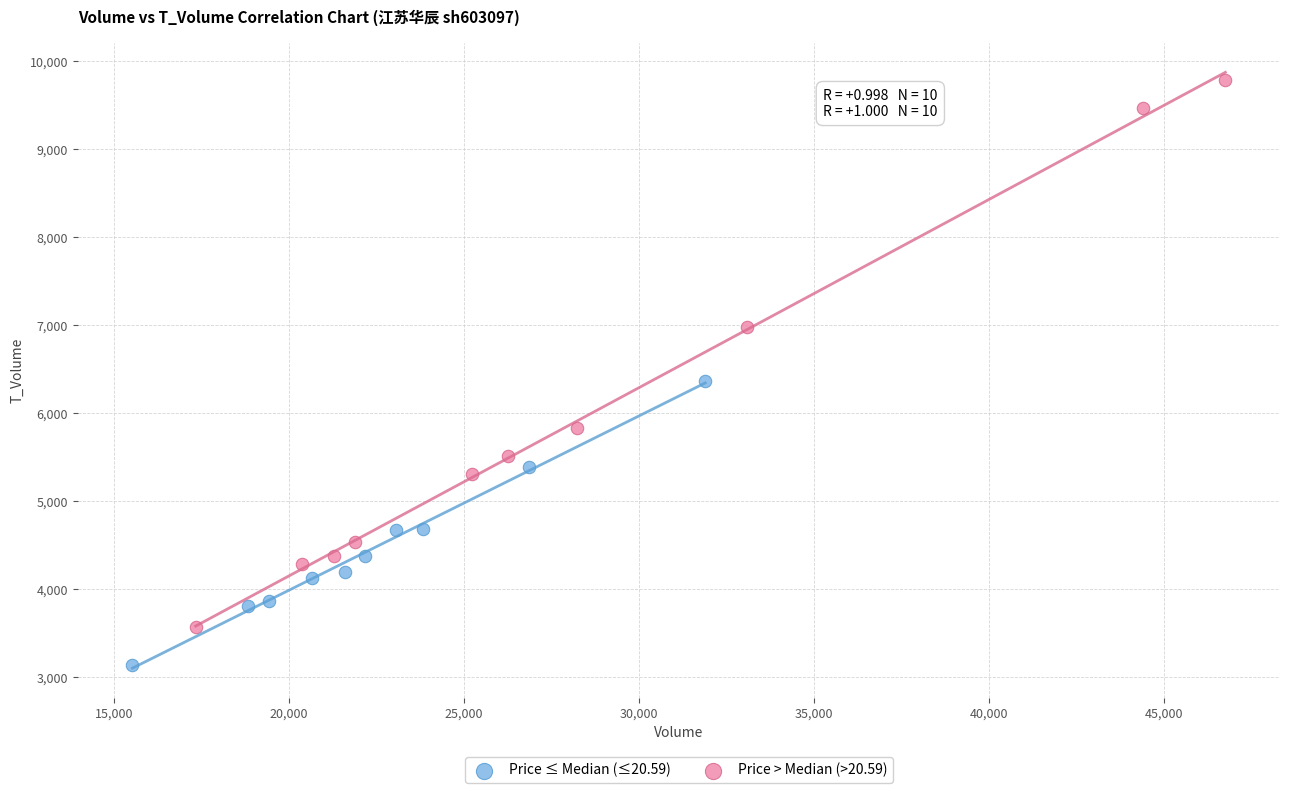

Which series has the widest spread of Y values?

Price > Median (>20.59)